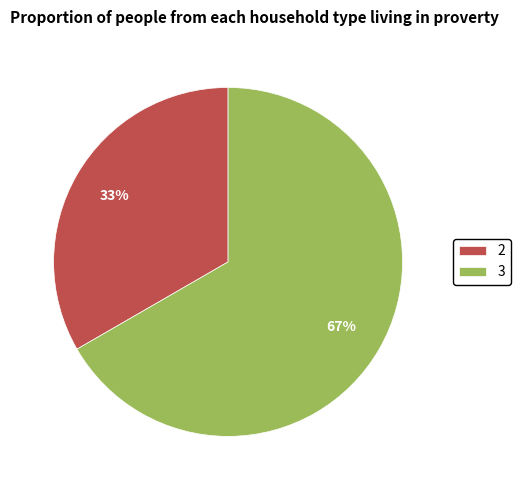

Rank the categories by value from lowest to highest.

2, 3